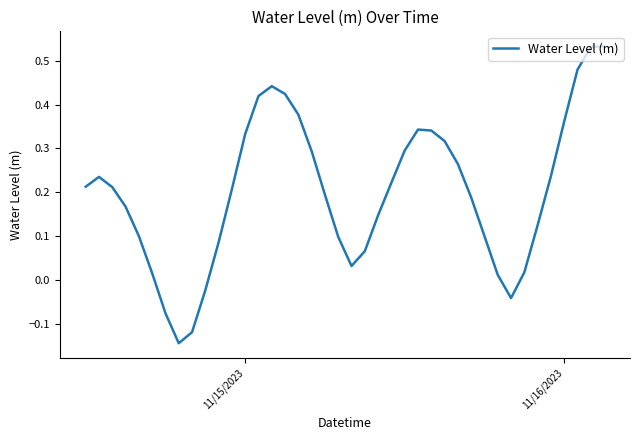

What is the difference between the maximum and minimum values?

0.7